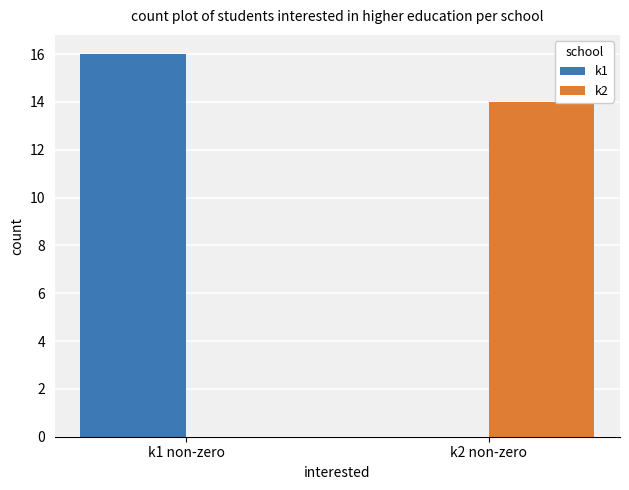

Is the value of k2 at k2 non-zero greater than the value of k1 at k1 non-zero?

No